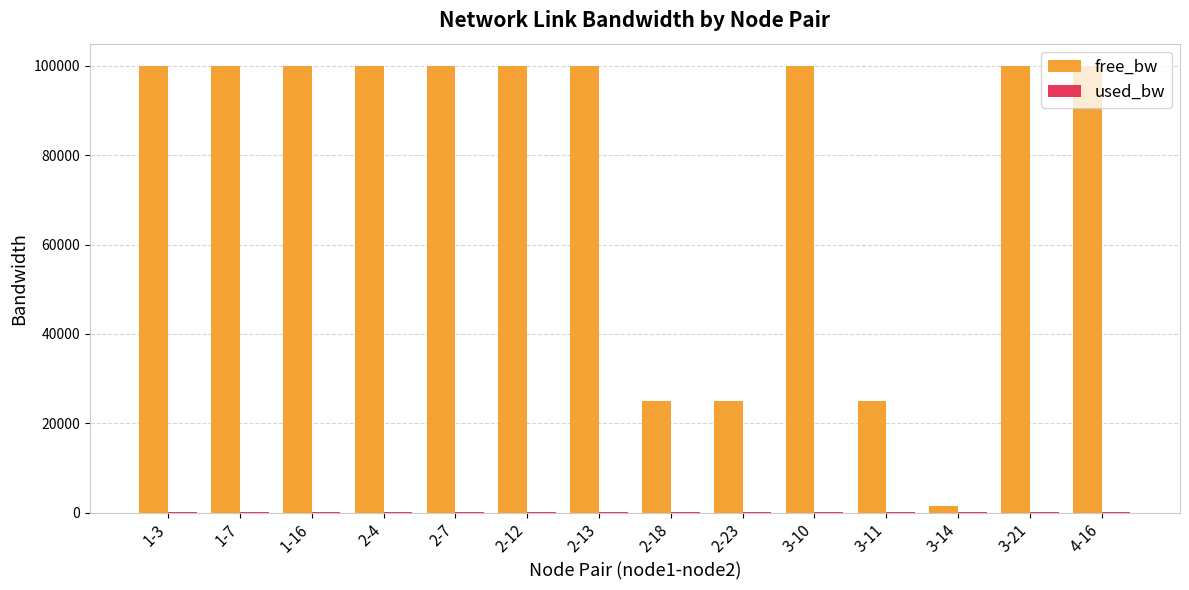

What is the maximum value shown in the chart?

99999.8